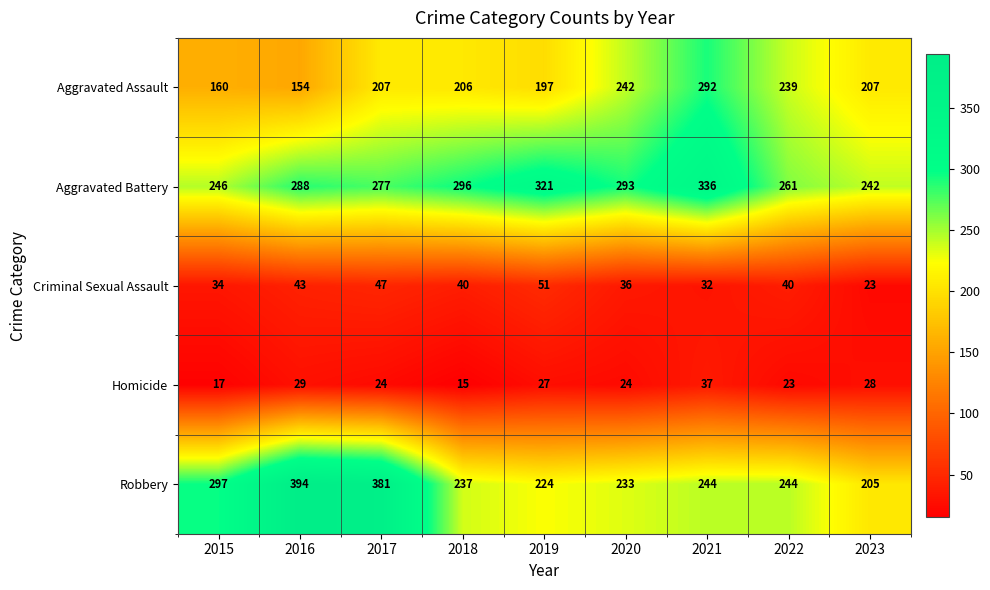

Rank the series by their maximum value, from lowest to highest.

Homicide, Criminal Sexual Assault, Aggravated Assault, Aggravated Battery, Robbery